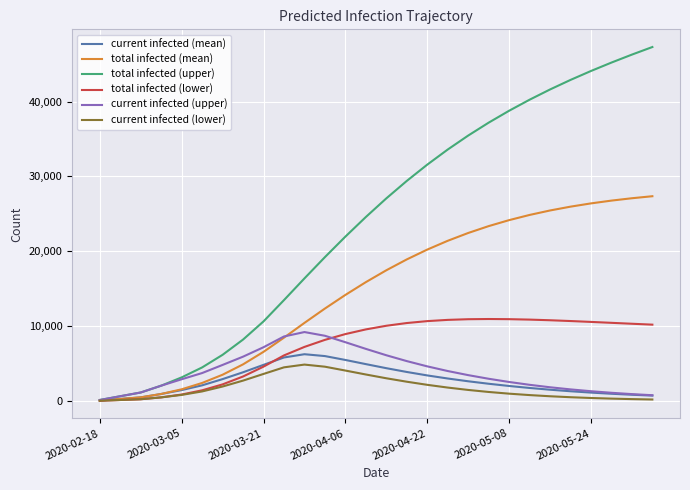

Which series has the largest range (max minus min)?

total infected (upper)